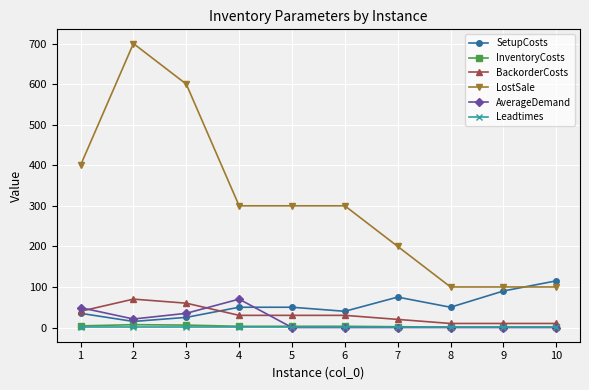

Where does the LostSale series first go above 300?

1